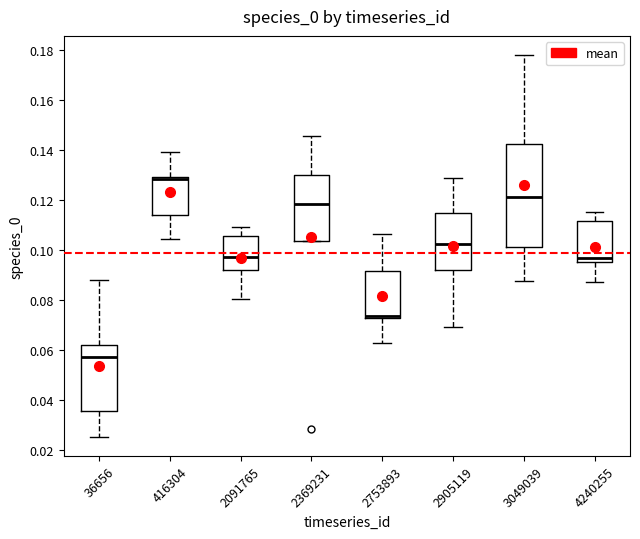

Reading left to right, transcribe this box plot: for each box, give where its median line is, the range the box spans, and where its two whiskers end, as read against the y-axis. The values are not printed on the chart, so give them approximately, as read against the axis.

36656: median 0.058, box 0.036 to 0.062, whiskers 0.026 to 0.088
416304: median 0.128, box 0.114 to 0.130, whiskers 0.104 to 0.140
2091765: median 0.098, box 0.092 to 0.106, whiskers 0.080 to 0.110
2369231: median 0.118, box 0.104 to 0.130, whiskers 0.104 to 0.146
2753893: median 0.074, box 0.072 to 0.092, whiskers 0.064 to 0.106
2905119: median 0.102, box 0.092 to 0.114, whiskers 0.070 to 0.128
3049039: median 0.122, box 0.102 to 0.142, whiskers 0.088 to 0.178
4240255: median 0.098, box 0.096 to 0.112, whiskers 0.088 to 0.116